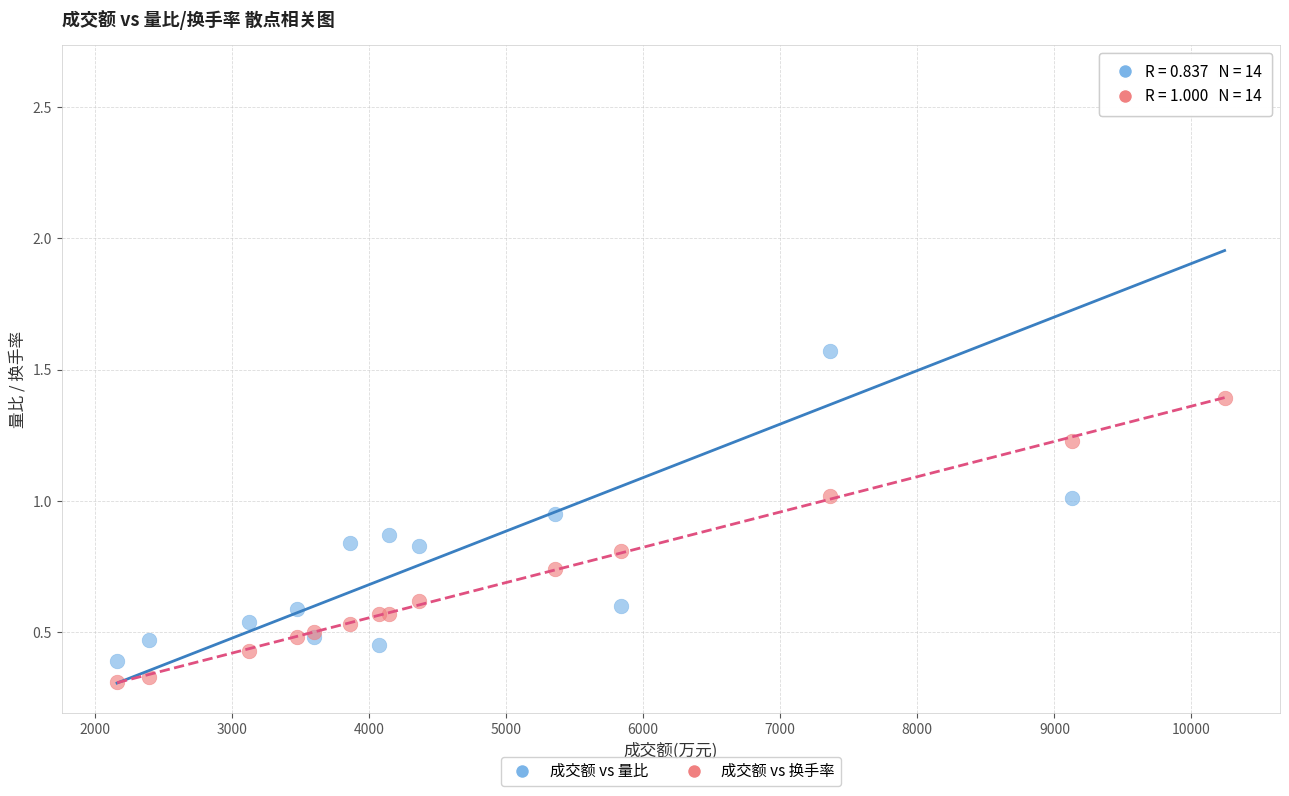

What is the X range (max minus min) for the scatter plot?

8081.0